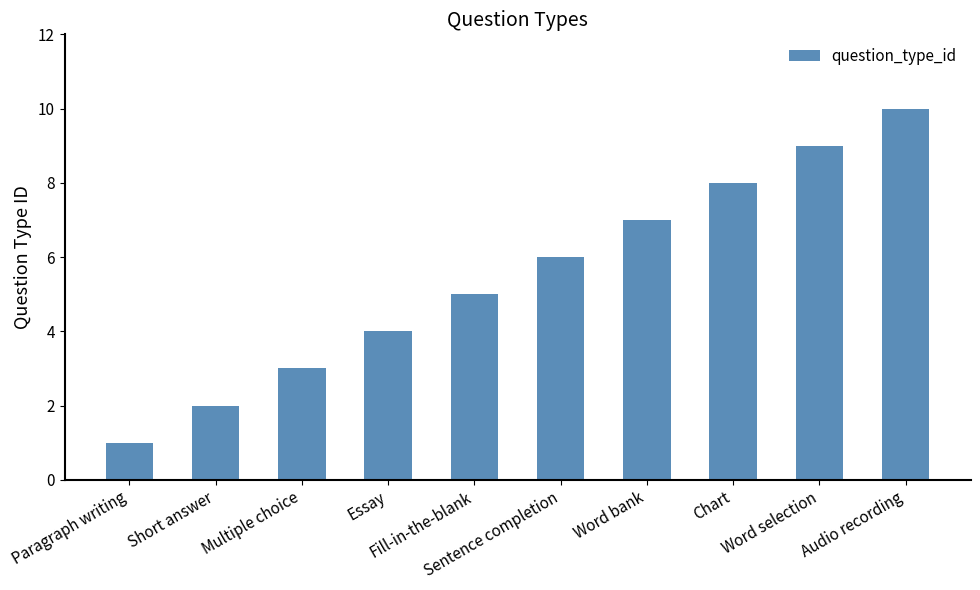

The value at Multiple choice is 3. True or false?

True